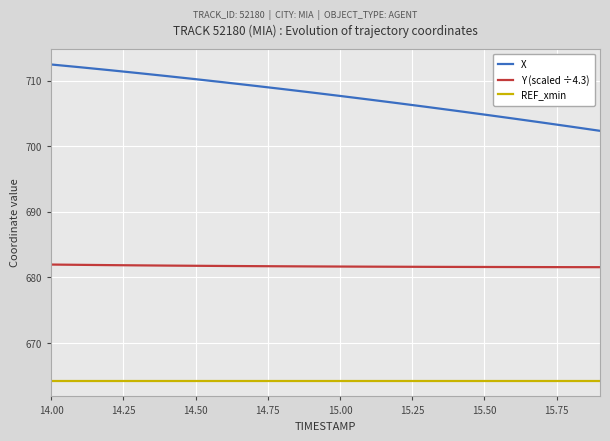

Is this an area chart (filled region under the line)?

No